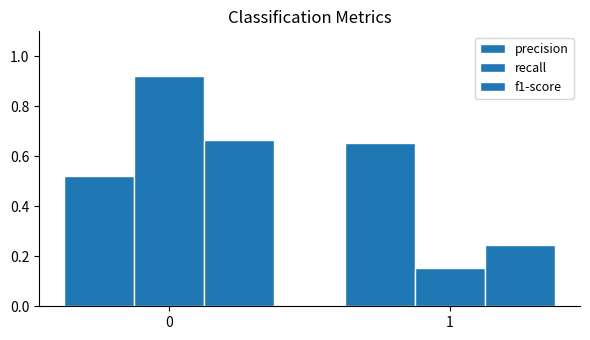

Reading left to right, list all the values displayed in this chart.

precision: 0=0.5	1=0.7
recall: 0=0.9	1=0.2
f1-score: 0=0.7	1=0.2